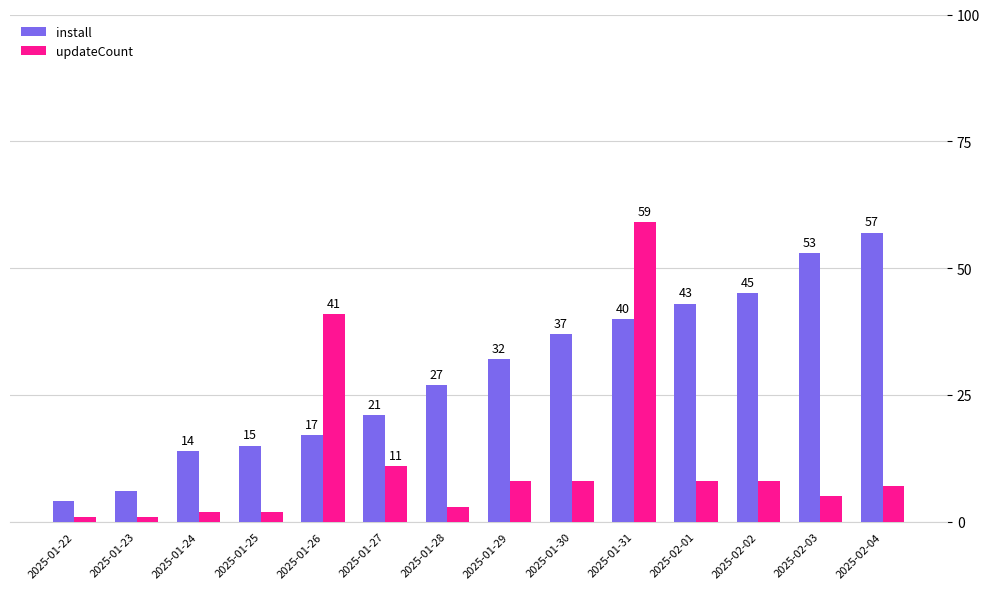

Where is install nearest to the value 30?

2025-01-29